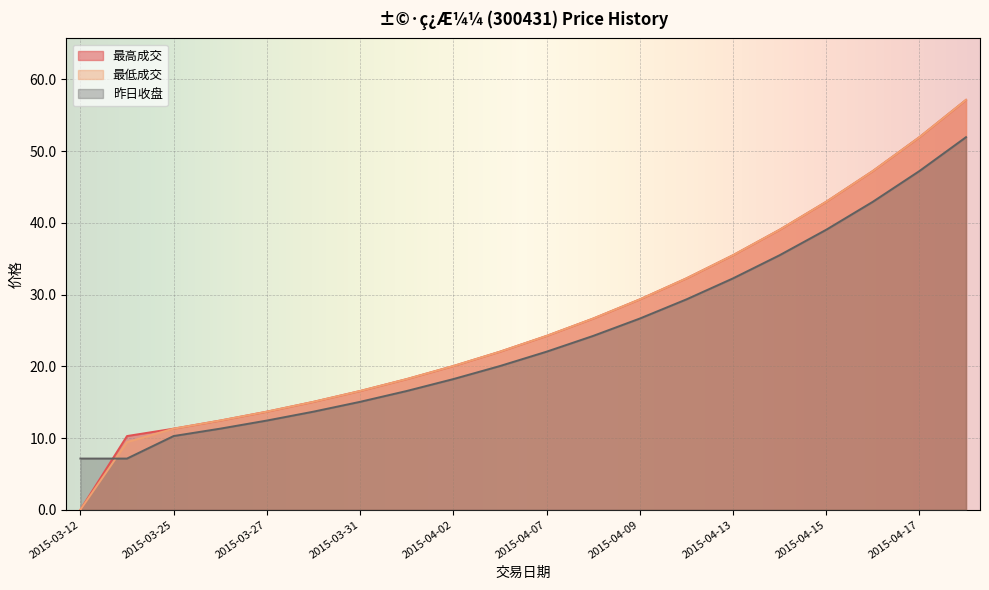

What is the lowest value of the 昨日收盘 series?

7.1